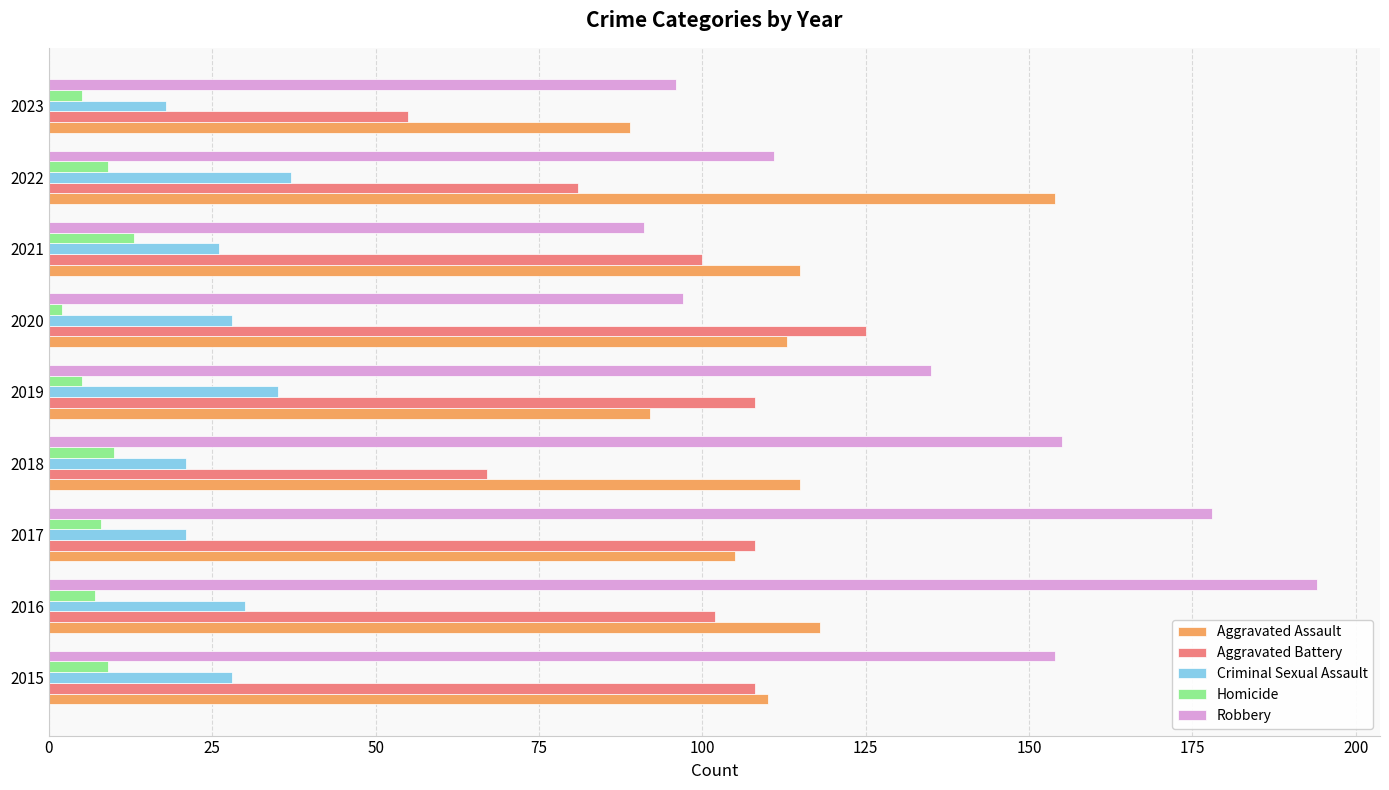

Which series has the widest spread of values?

Robbery